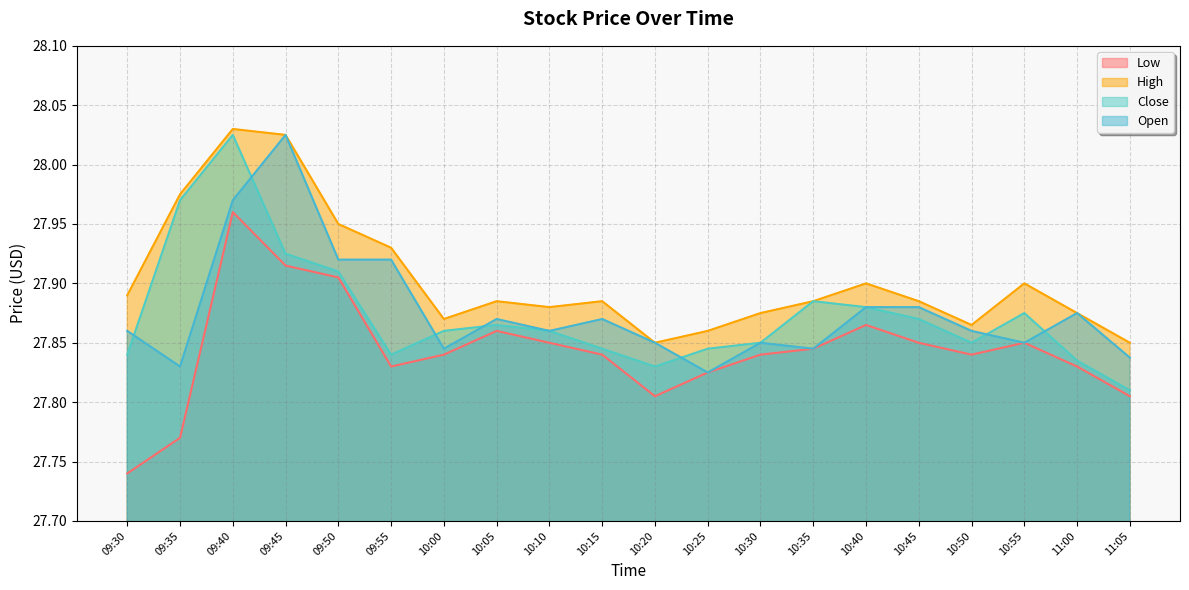

At which category is the sum across all series the highest?

09:40